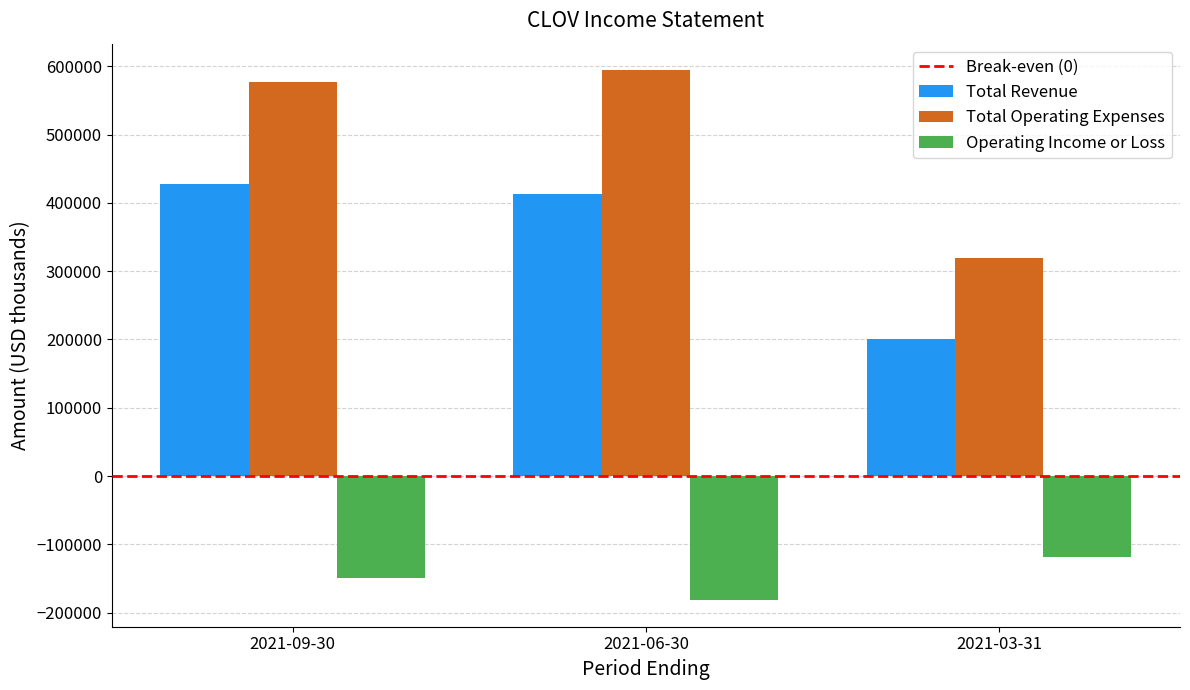

Rank the categories by Total Operating Expenses value from highest to lowest.

2021-06-30, 2021-09-30, 2021-03-31